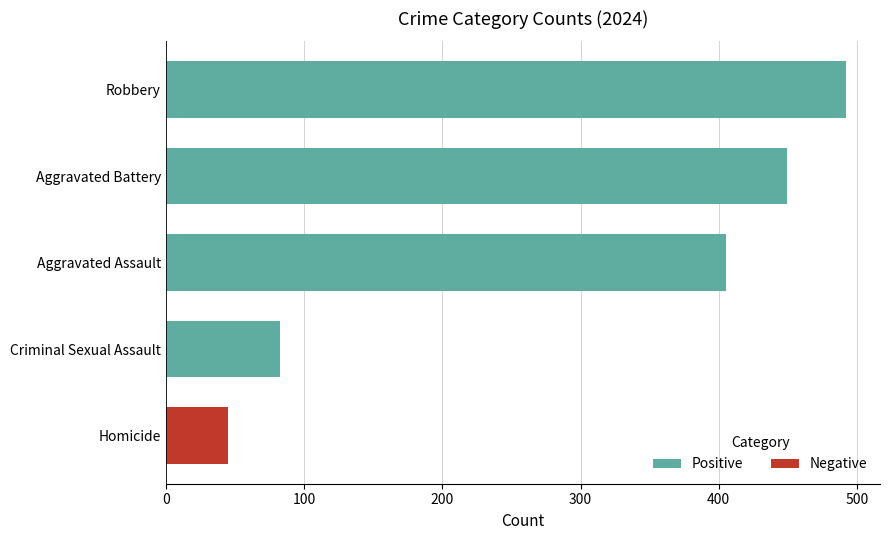

What is the sum of the values at Aggravated Battery and Homicide?

494